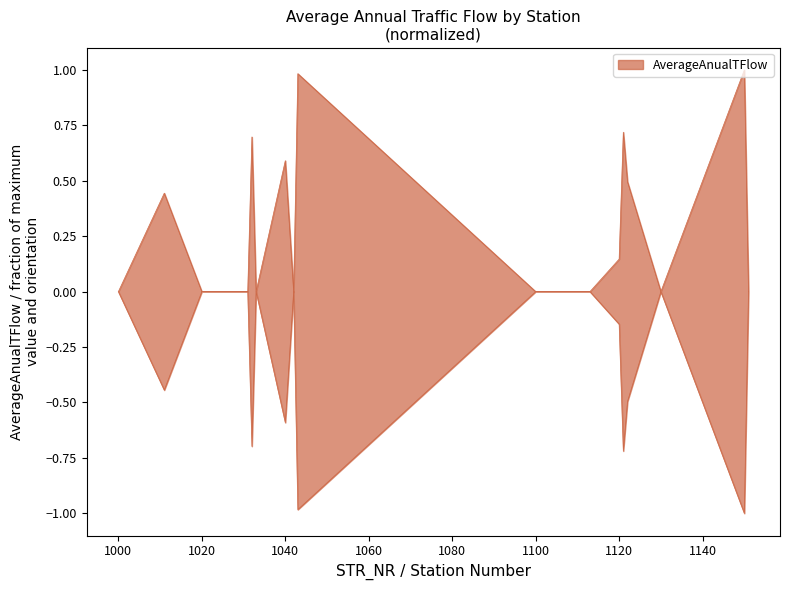

Which category has the highest value across all series?

1150